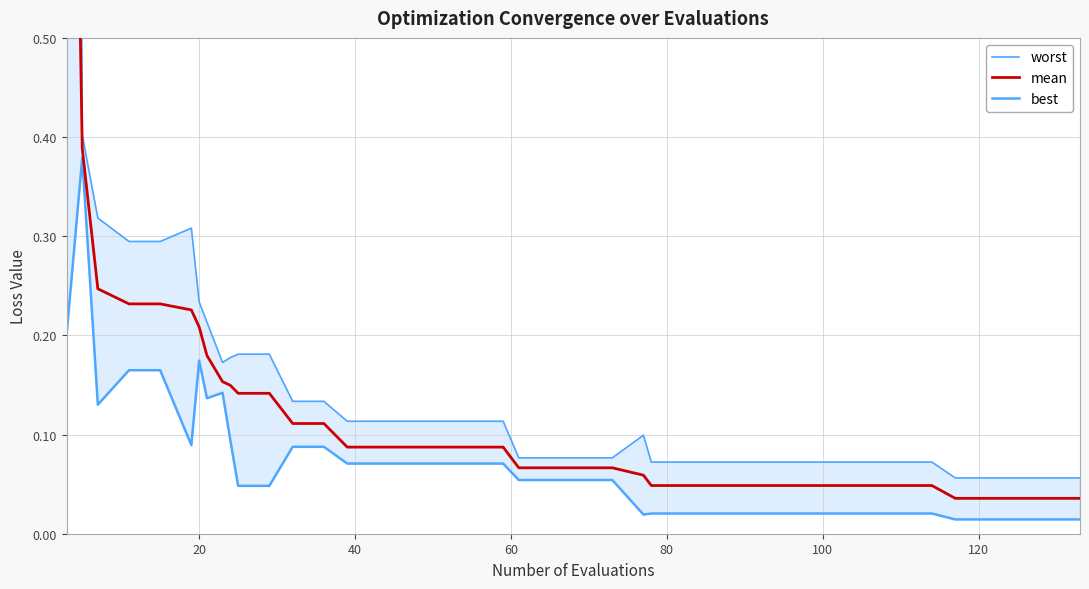

Does the chart display data point markers on the line(s)?

No